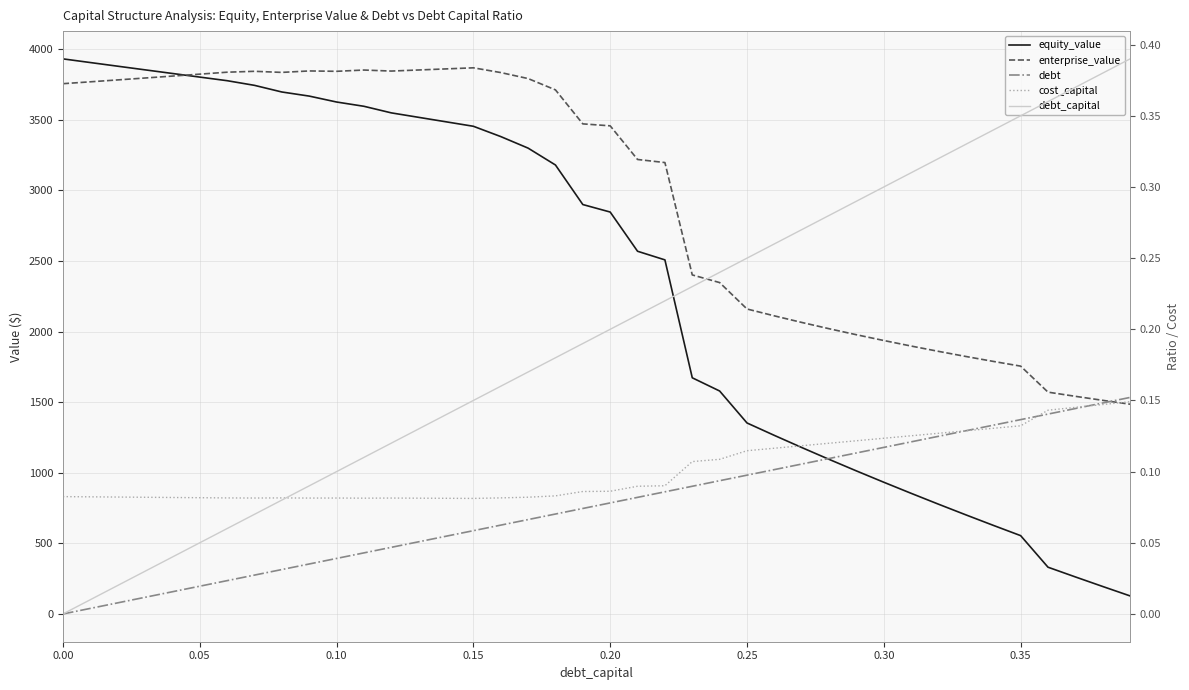

What is the spread (max minus min) of values at 0.15?

3854.6